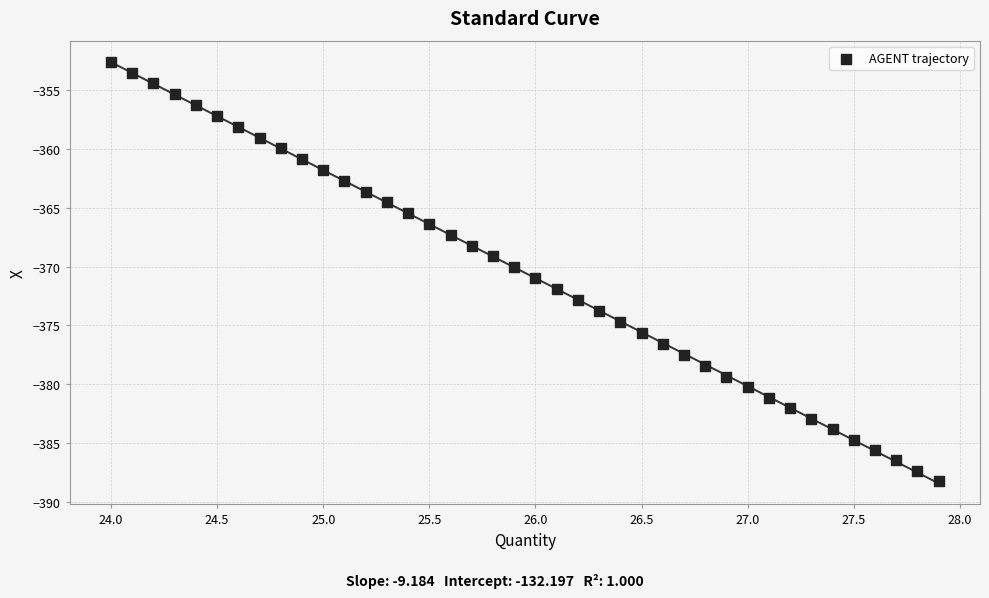

What is the range of Y values (max minus min)?

35.6